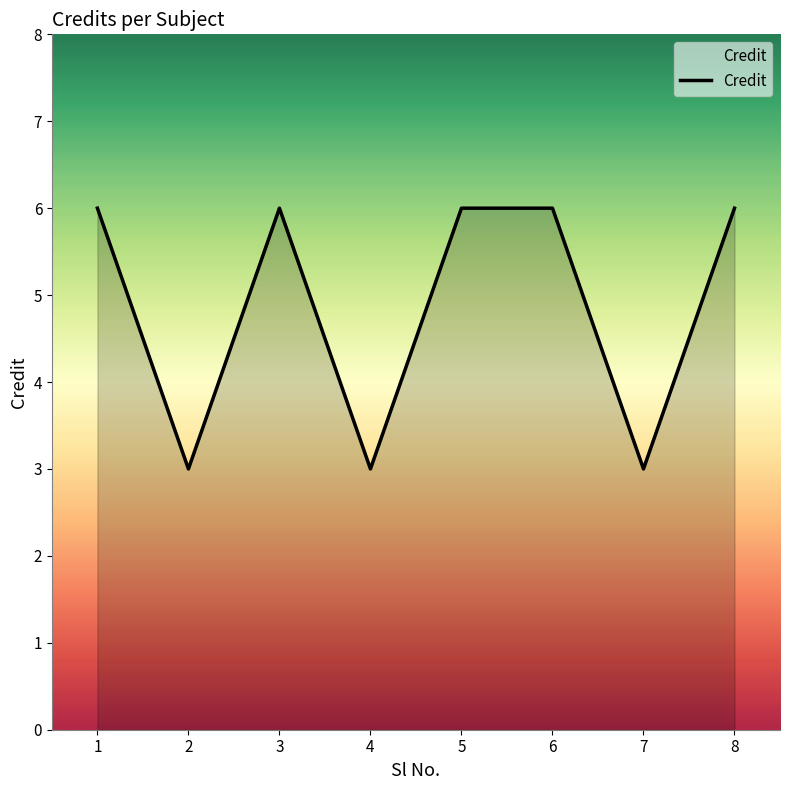

Where is the first local minimum?

2